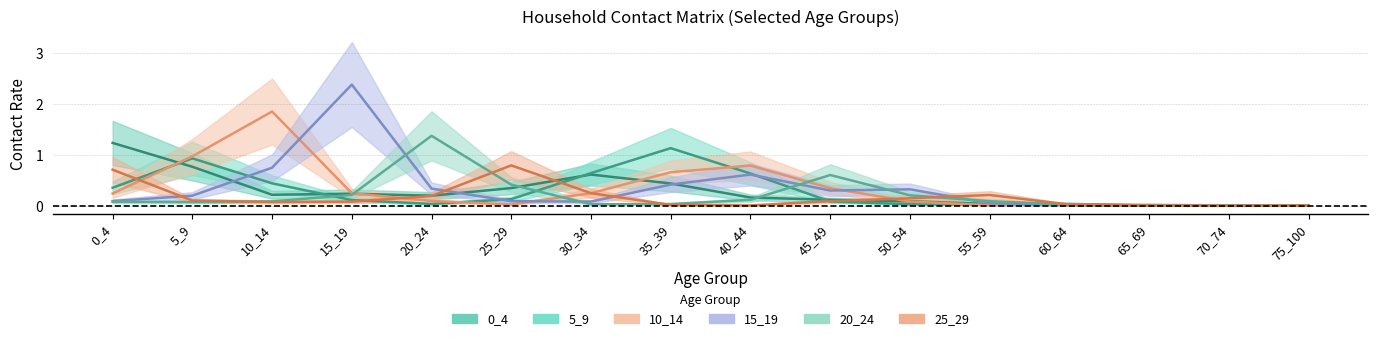

At which category is the sum across all series the highest?

10_14